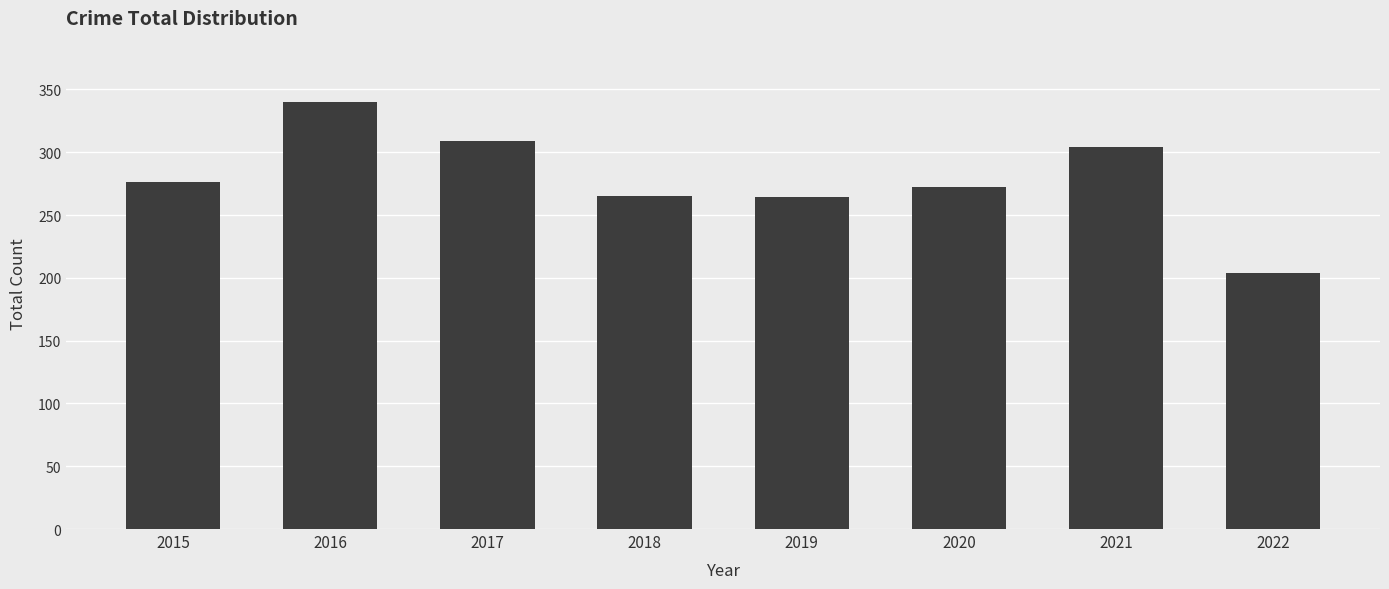

Does the chart contain stacked bars?

No